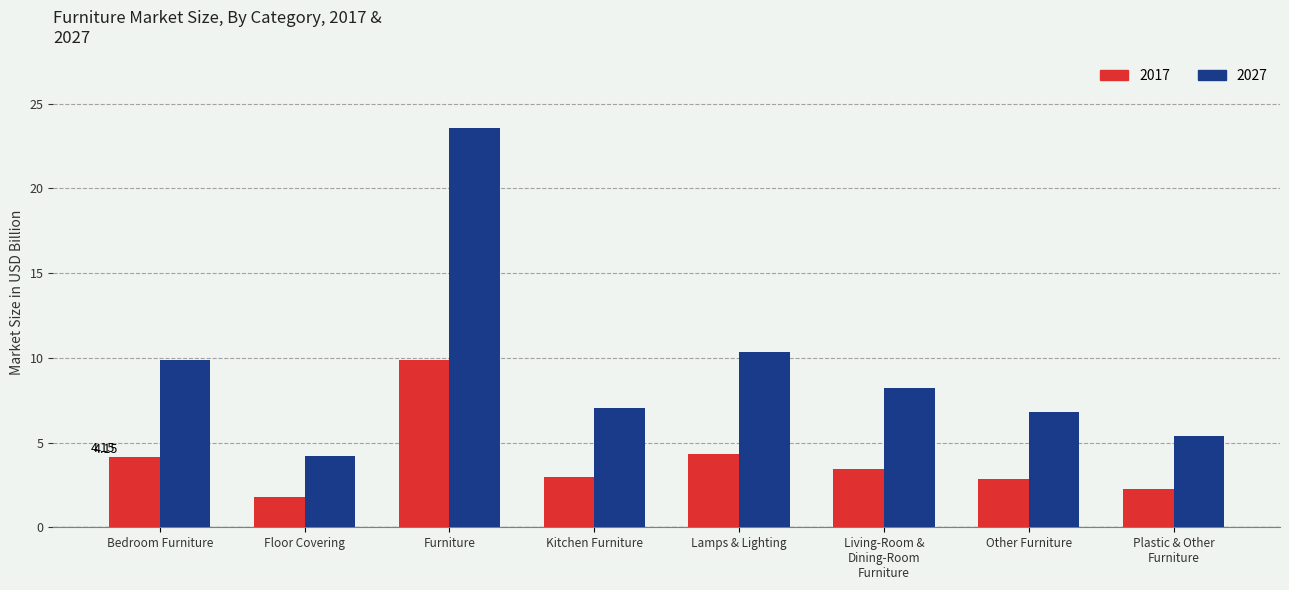

At how many categories does at least one series exceed 11?

1